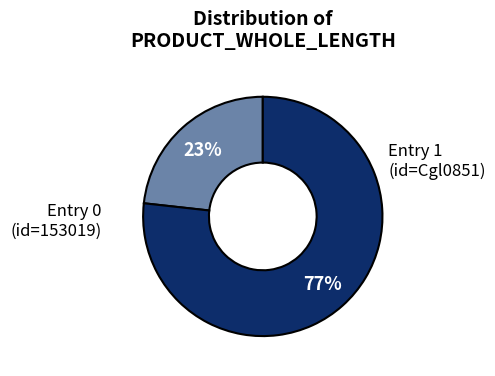

How many slices are in this pie chart?

2